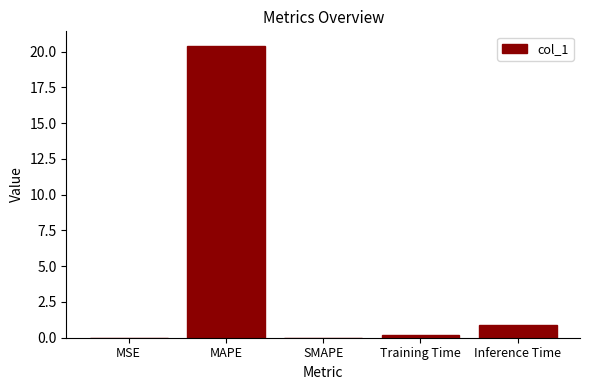

What is the sum of all values?

21.5